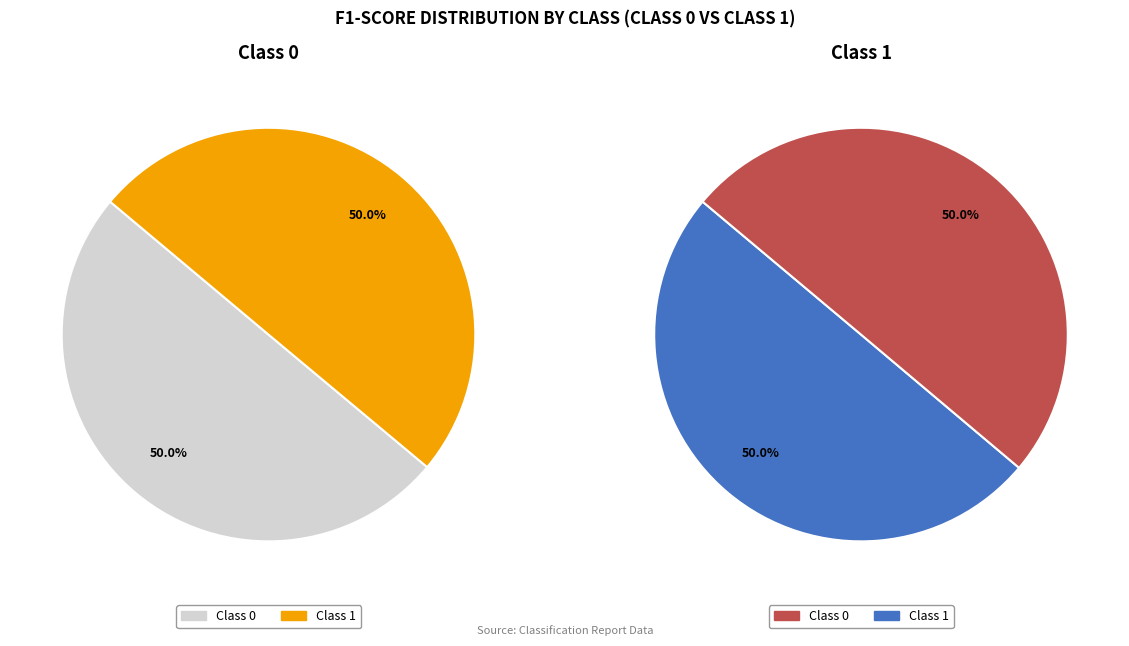

To the nearest percent, what percentage of the pie is 0?

50%